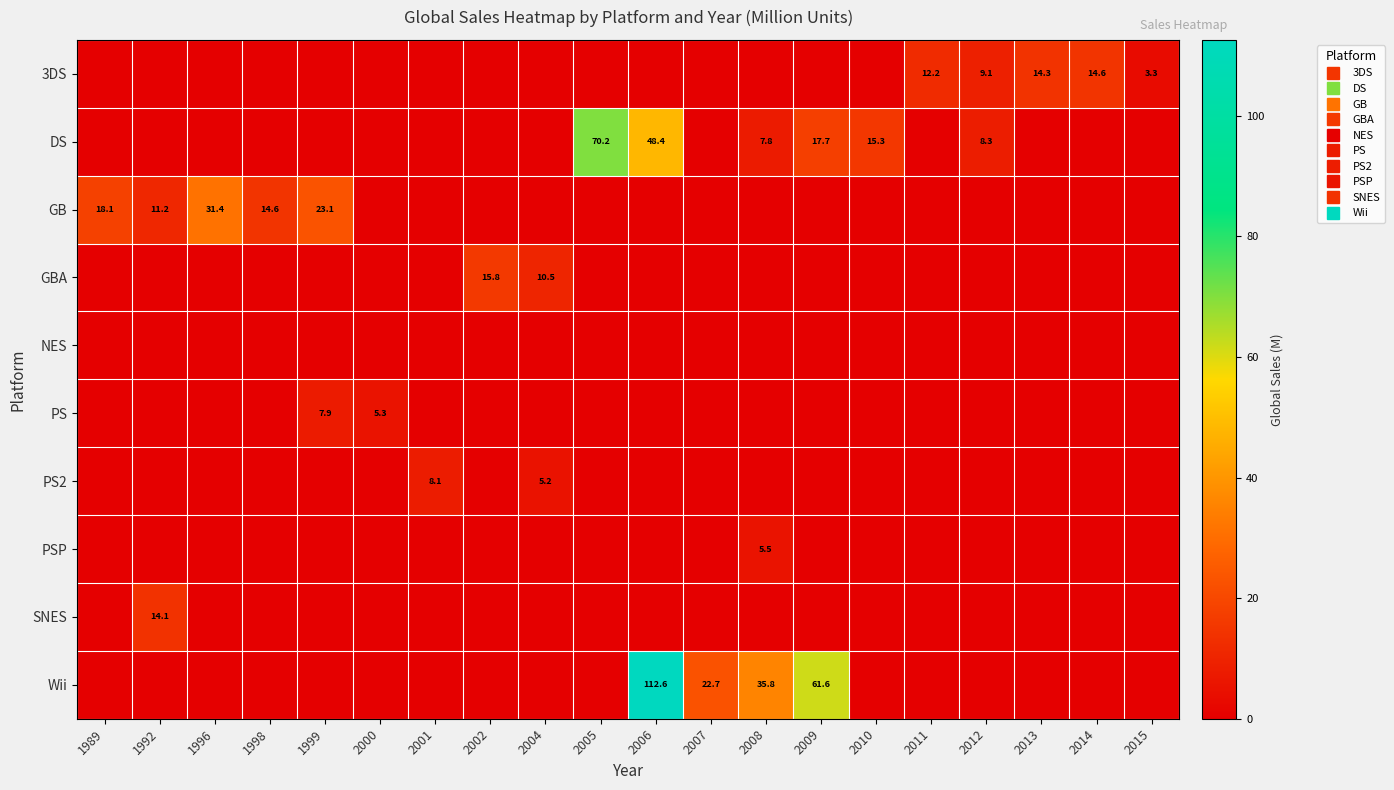

Which has a higher value, 2008 or 2014?

2014